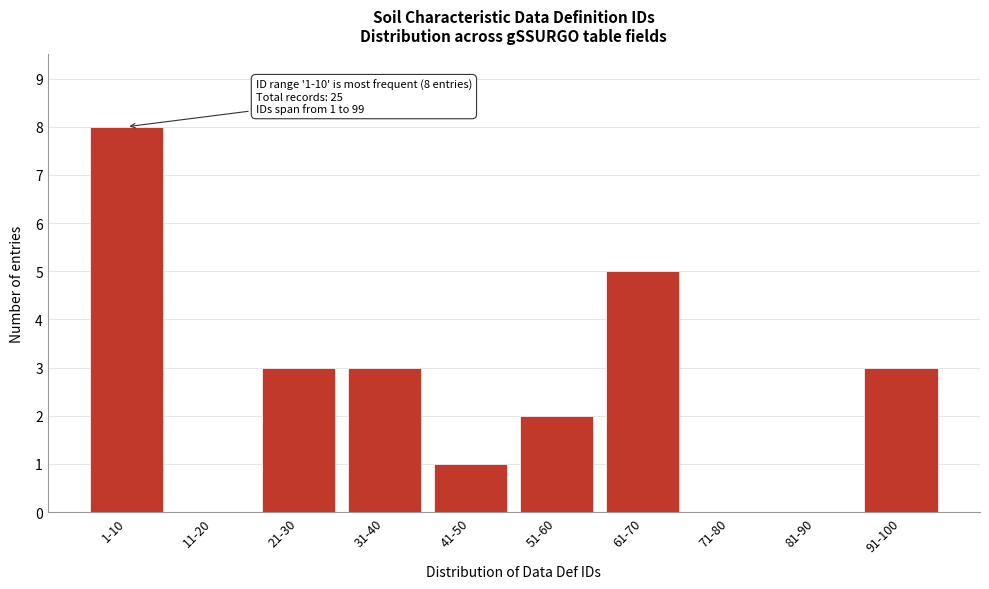

Reading left to right, what are all the values shown in this chart?

1-10=8	11-20=0	21-30=3	31-40=3	41-50=1	51-60=2	61-70=5	71-80=0	81-90=0	91-100=3